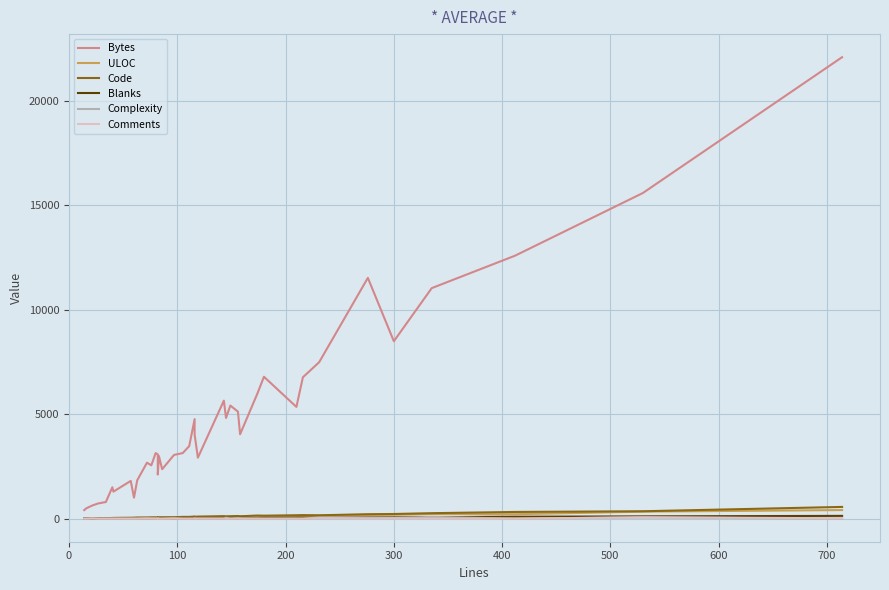

How many lines are shown in the chart?

6